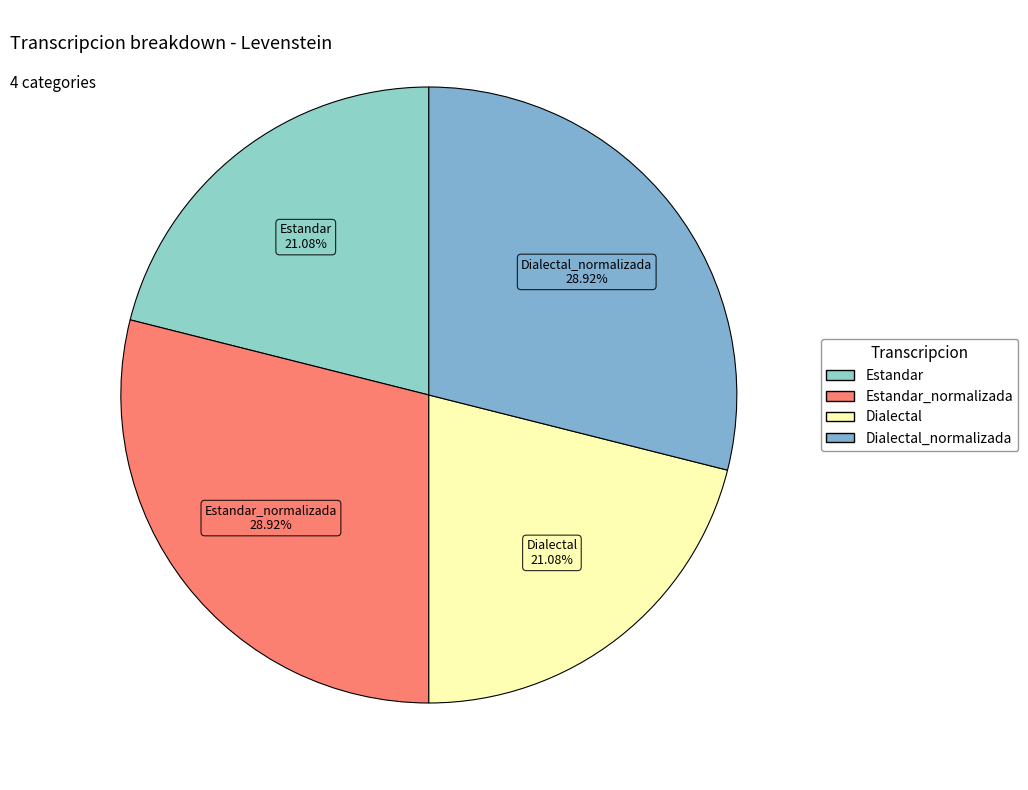

How many slices are in this pie chart?

4